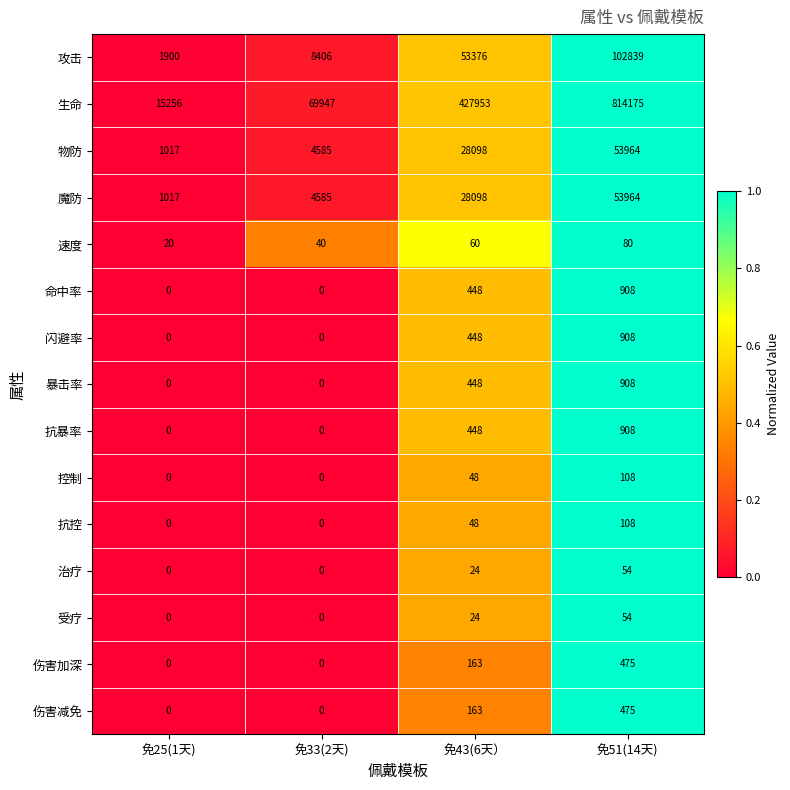

At how many categories does at least one series exceed 0?

4